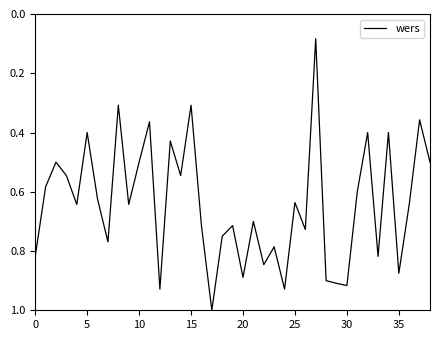

What is the greatest value displayed?

1.0